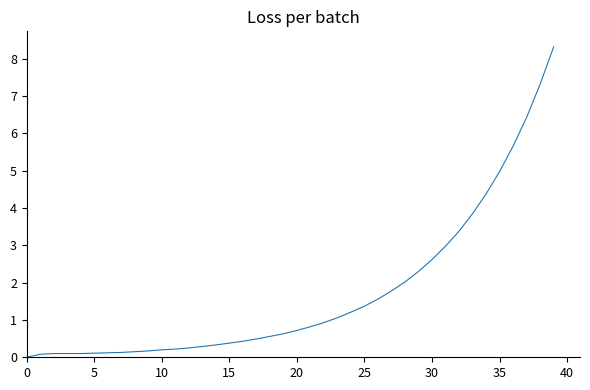

What is the difference between the maximum and minimum values?

8.3